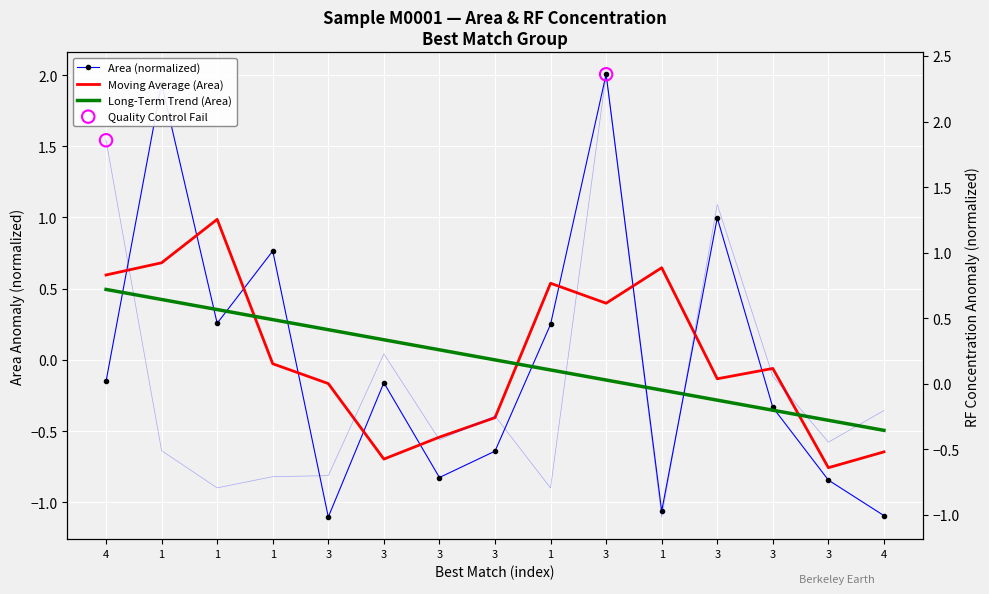

Which series has the widest spread of Y values?

RF concentration